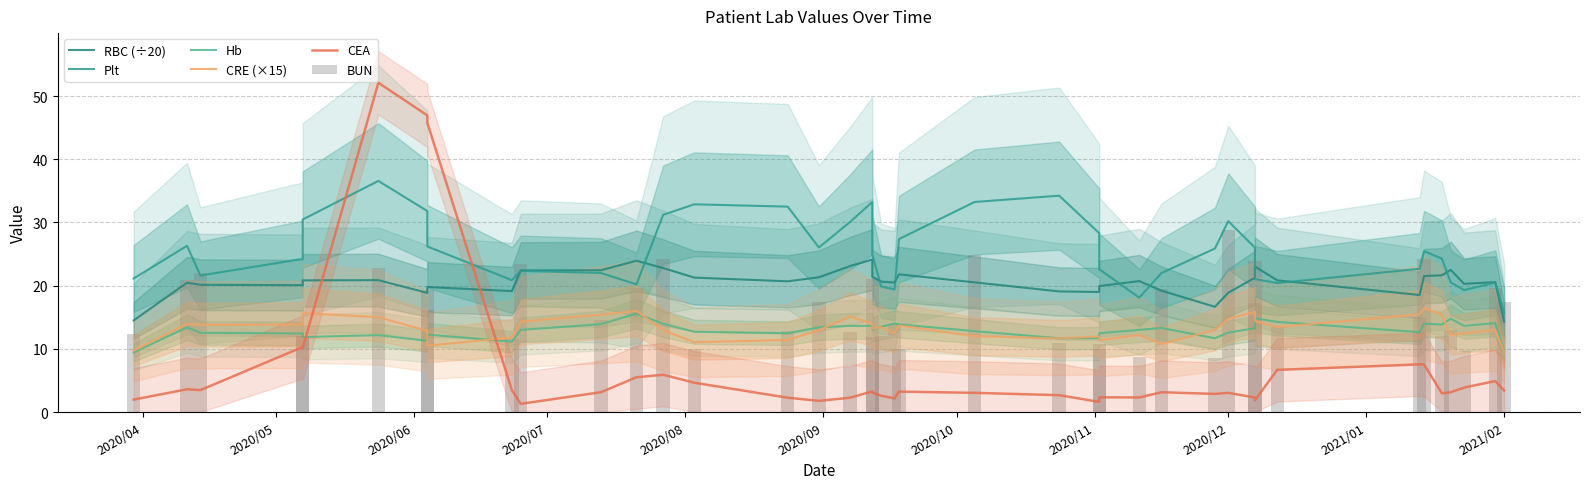

The value of CEA at 2020/06 is 5.8. True or false?

False